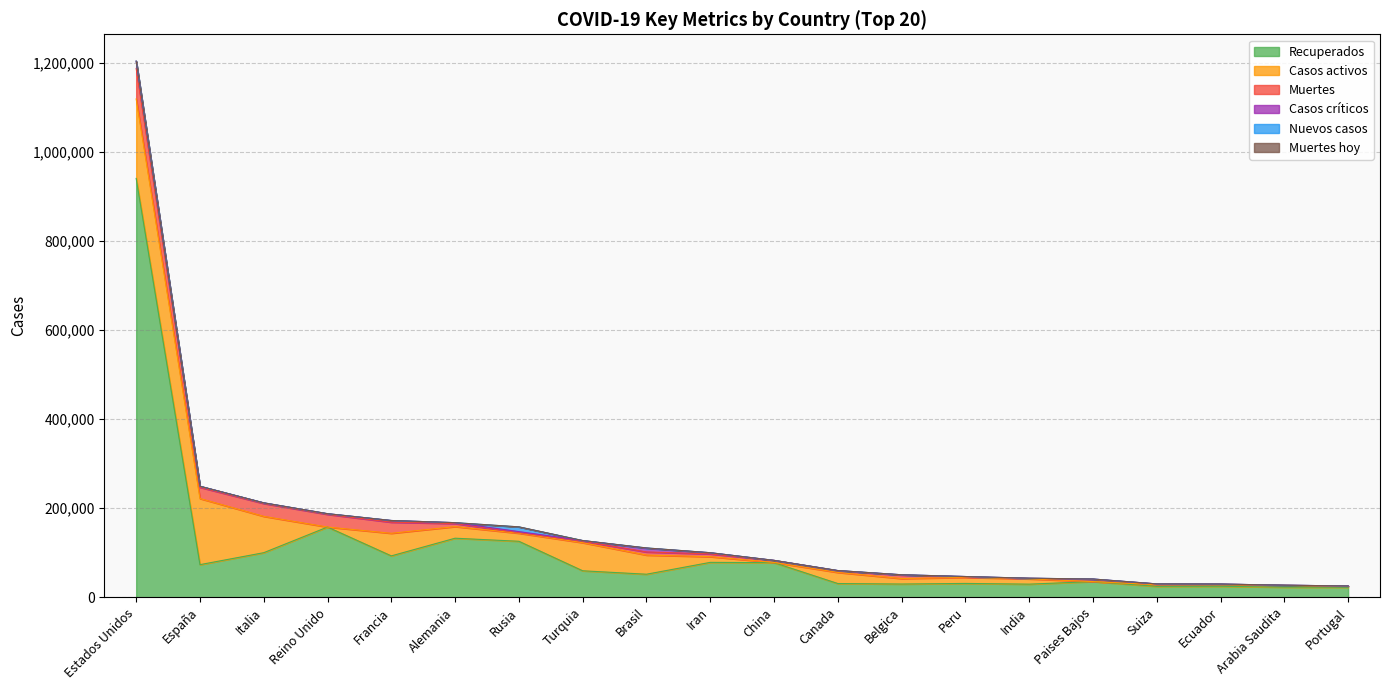

What value does the Casos activos series have at Brasil, to the nearest 50?

43000